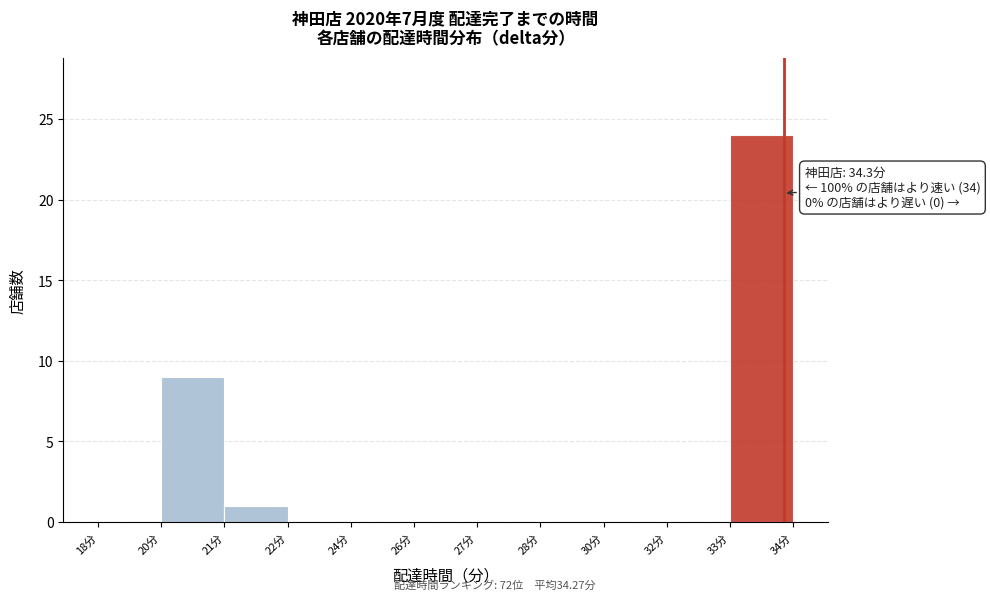

Reading right to left, transcribe all the data shown in this chart.

33分=24	32分=0	30分=0	28分=0	27分=0	26分=0	24分=0	22分=0	21分=1	20分=9	18分=0